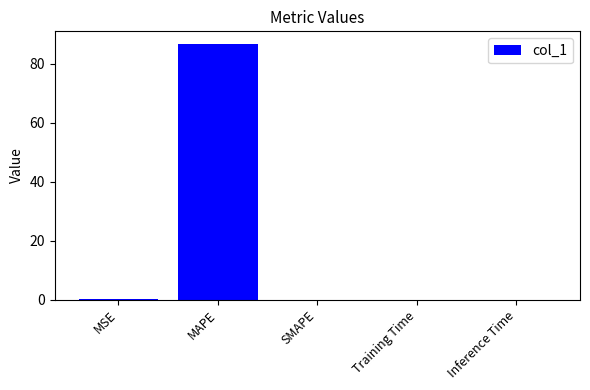

The chart shows a value of 0.0 at SMAPE. True or false?

True